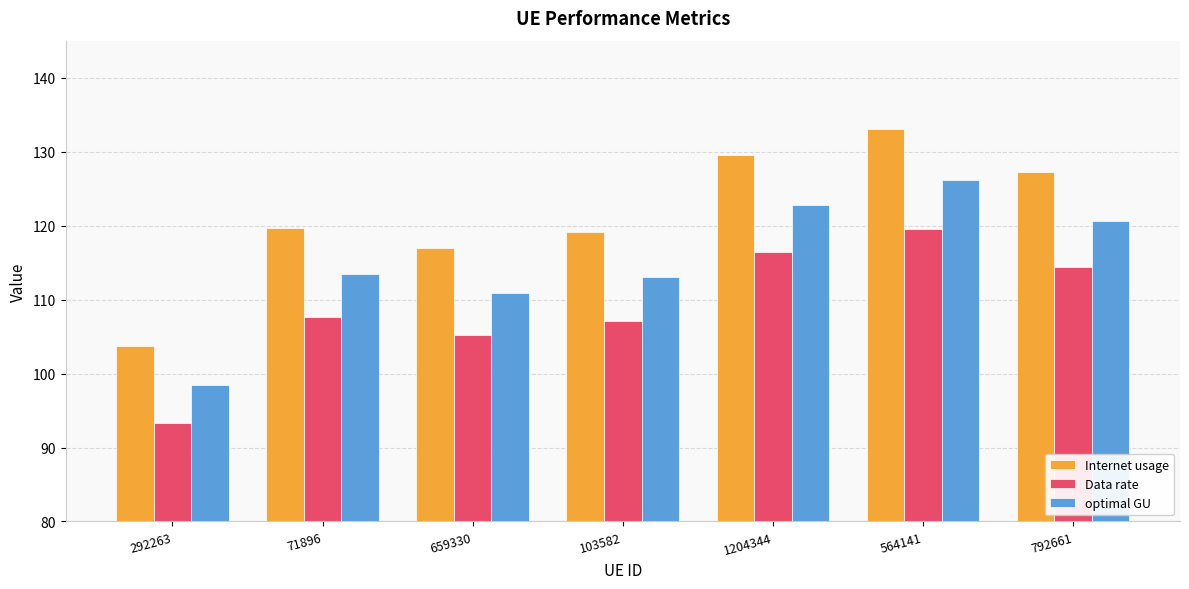

How many series are shown in this chart?

3